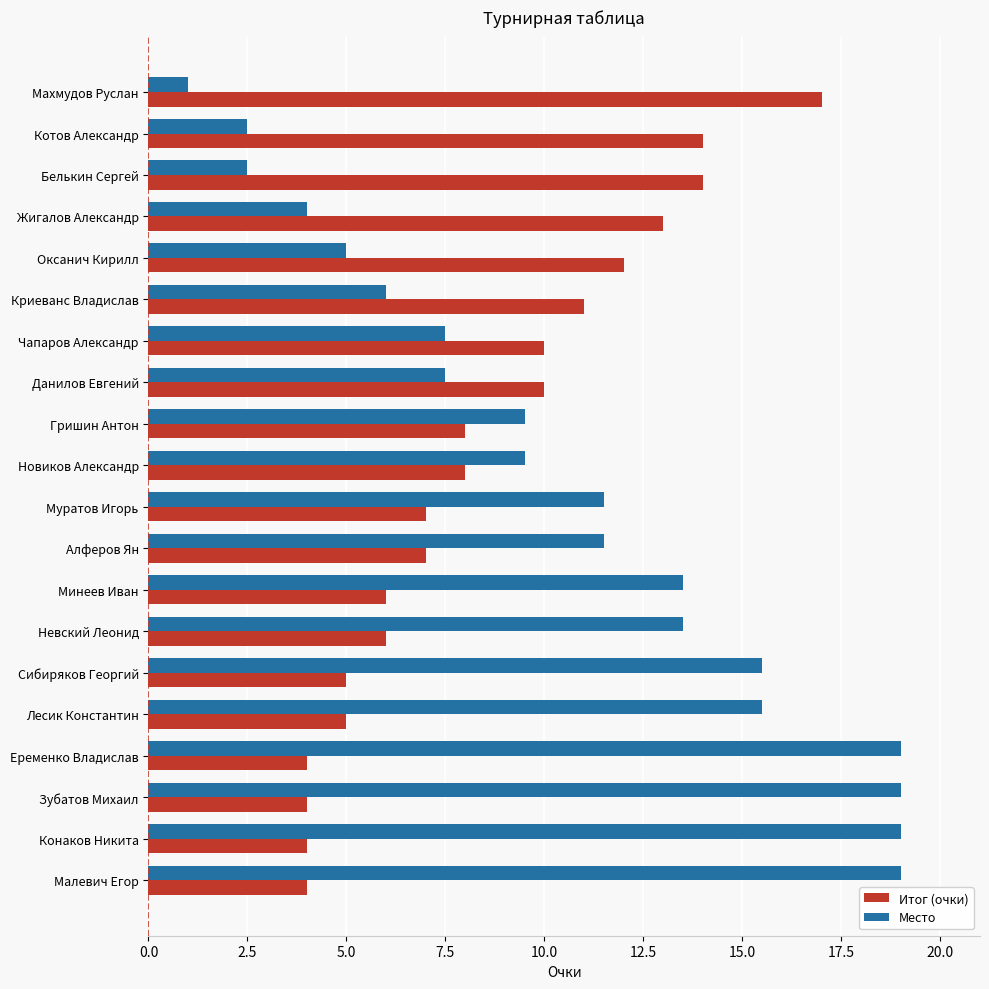

At Конаков Никита, list the series in order from smallest to largest.

Итог (очки), Место